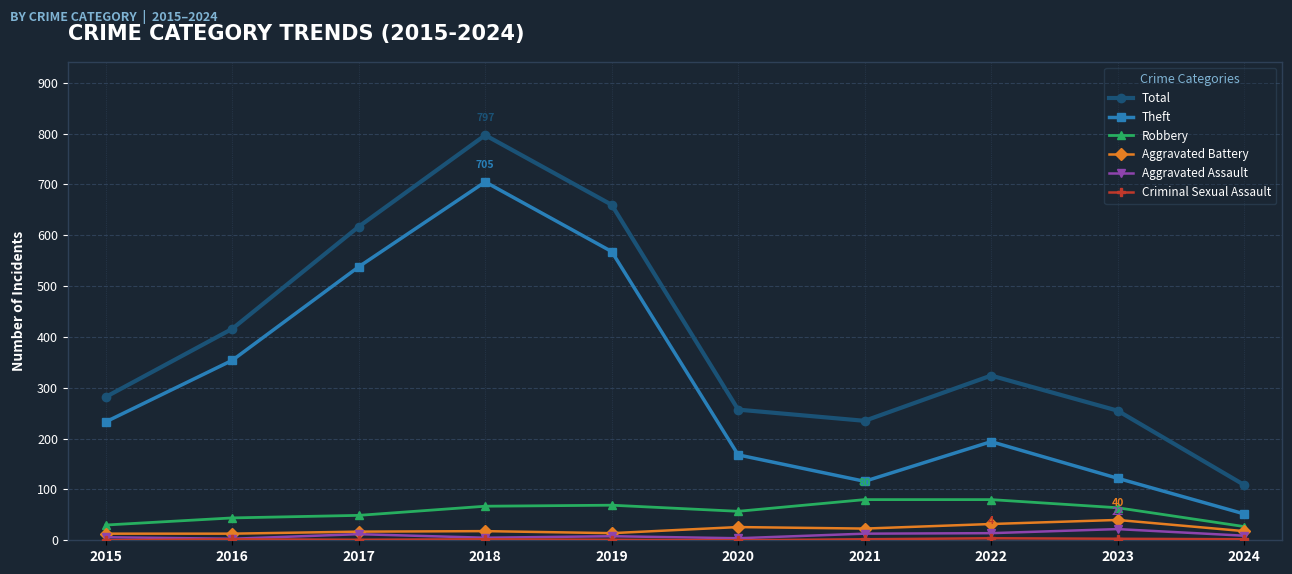

The value of Total at 2016 is 645. True or false?

False